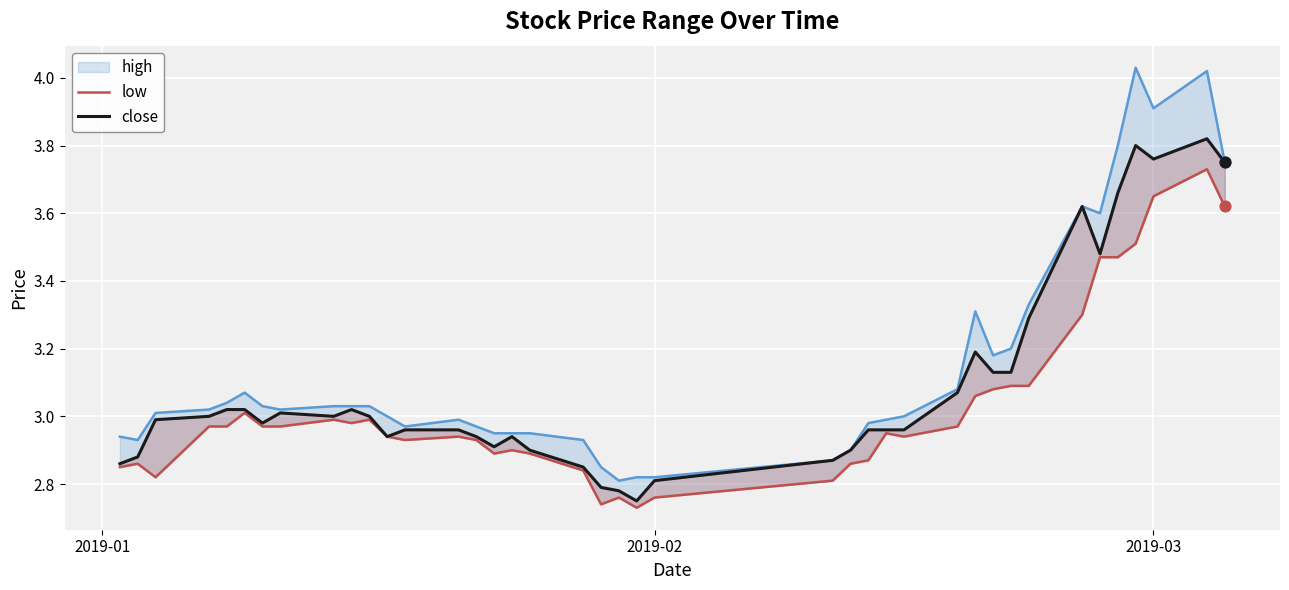

Which series has the largest total across all categories?

high